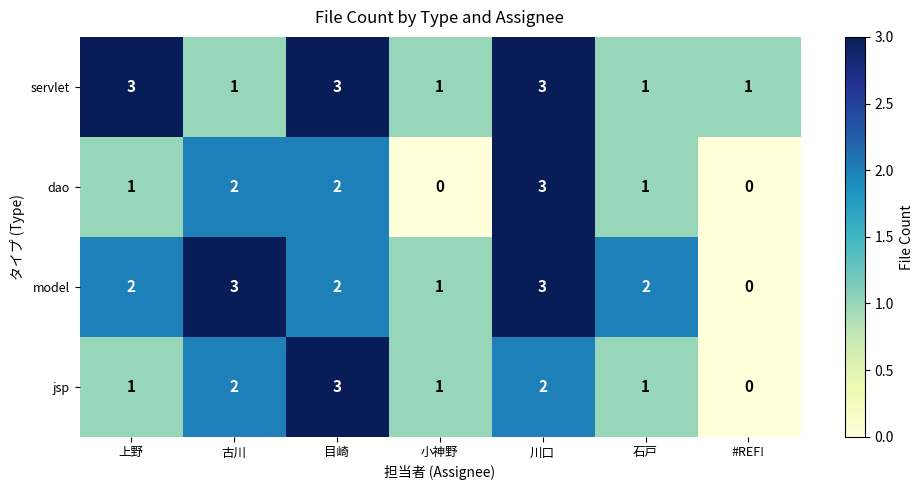

Reading right to left, transcribe all the data shown in this chart.

servlet: #REF!=1	石戸=1	川口=3	小神野=1	目崎=3	古川=1	上野=3
dao: #REF!=0	石戸=1	川口=3	小神野=0	目崎=2	古川=2	上野=1
model: #REF!=0	石戸=2	川口=3	小神野=1	目崎=2	古川=3	上野=2
jsp: #REF!=0	石戸=1	川口=2	小神野=1	目崎=3	古川=2	上野=1